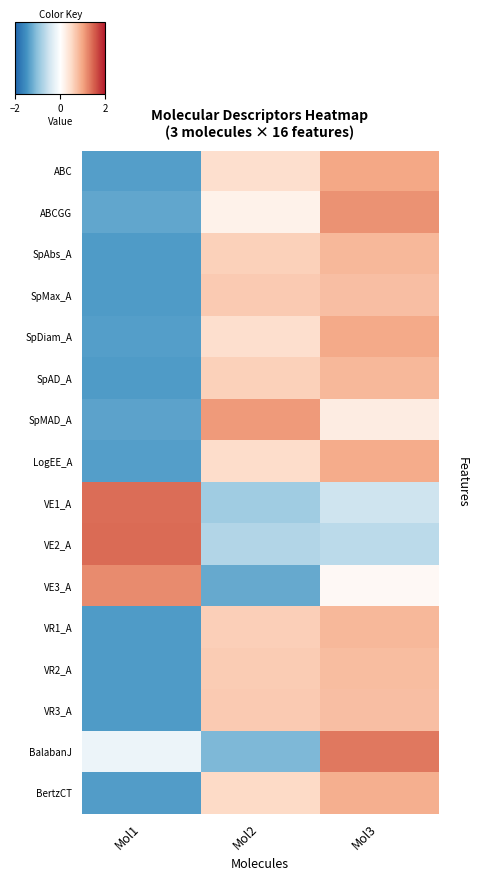

Reading left to right, transcribe all the data shown in this chart.

ABC: Mol1=-1.4	Mol2=0.4	Mol3=1.0
ABCGG: Mol1=-1.3	Mol2=0.2	Mol3=1.1
SpAbs_A: Mol1=-1.4	Mol2=0.6	Mol3=0.8
SpMax_A: Mol1=-1.4	Mol2=0.7	Mol3=0.8
SpDiam_A: Mol1=-1.4	Mol2=0.4	Mol3=1.0
SpAD_A: Mol1=-1.4	Mol2=0.6	Mol3=0.8
SpMAD_A: Mol1=-1.3	Mol2=1.1	Mol3=0.3
LogEE_A: Mol1=-1.4	Mol2=0.5	Mol3=0.9
VE1_A: Mol1=1.4	Mol2=-0.9	Mol3=-0.5
VE2_A: Mol1=1.4	Mol2=-0.7	Mol3=-0.7
VE3_A: Mol1=1.2	Mol2=-1.3	Mol3=0.1
VR1_A: Mol1=-1.4	Mol2=0.6	Mol3=0.8
VR2_A: Mol1=-1.4	Mol2=0.6	Mol3=0.8
VR3_A: Mol1=-1.4	Mol2=0.7	Mol3=0.8
BalabanJ: Mol1=-0.2	Mol2=-1.1	Mol3=1.3
BertzCT: Mol1=-1.4	Mol2=0.5	Mol3=0.9